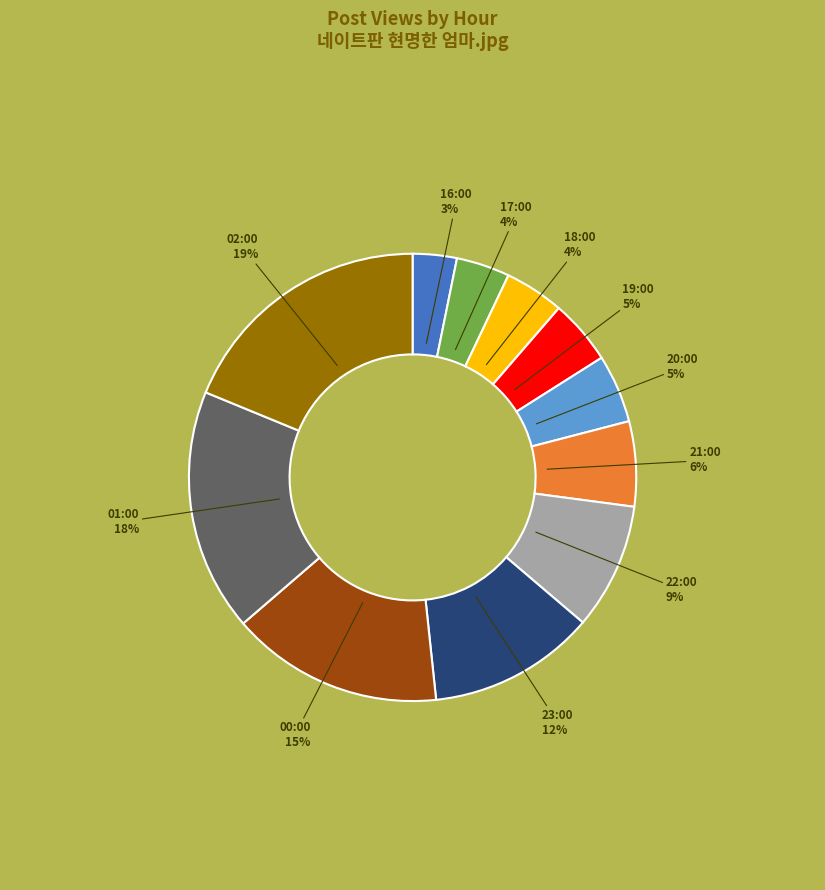

To the nearest percent, what is the difference between the largest and smallest slice percentages?

16%